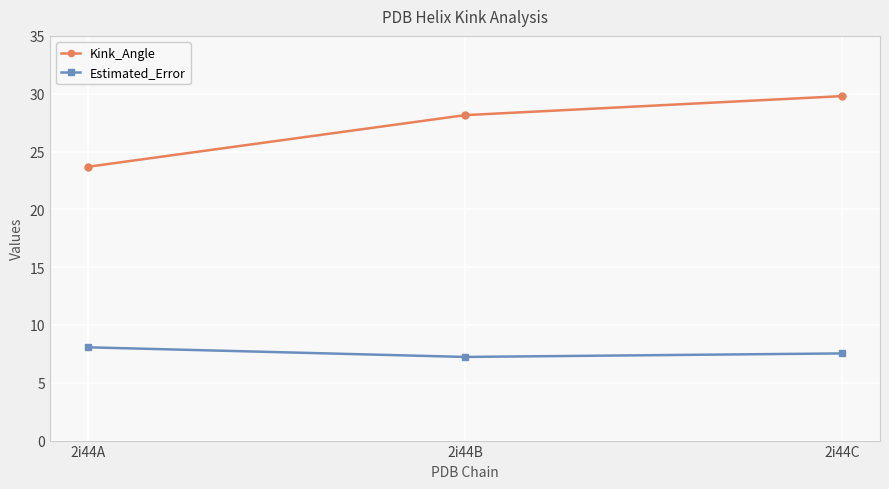

List the series in order of their overall mean, highest first.

Kink_Angle, Estimated_Error